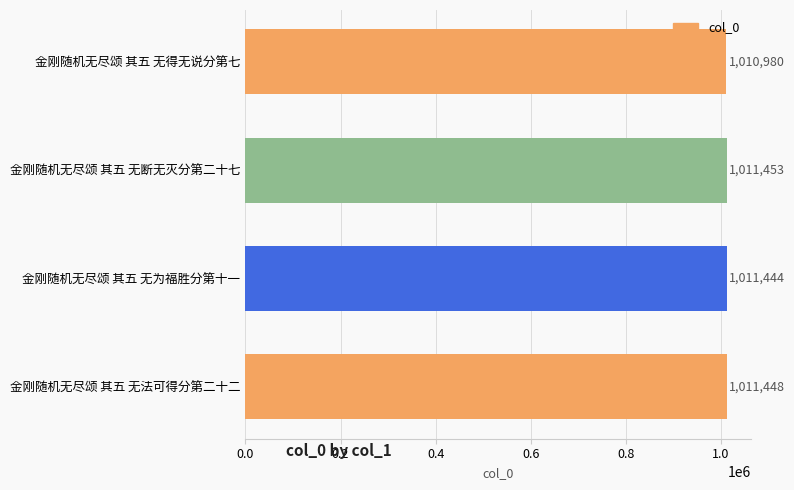

The value at 金刚随机无尽颂 其五 无断无灭分第二十七 is 1598209. True or false?

False